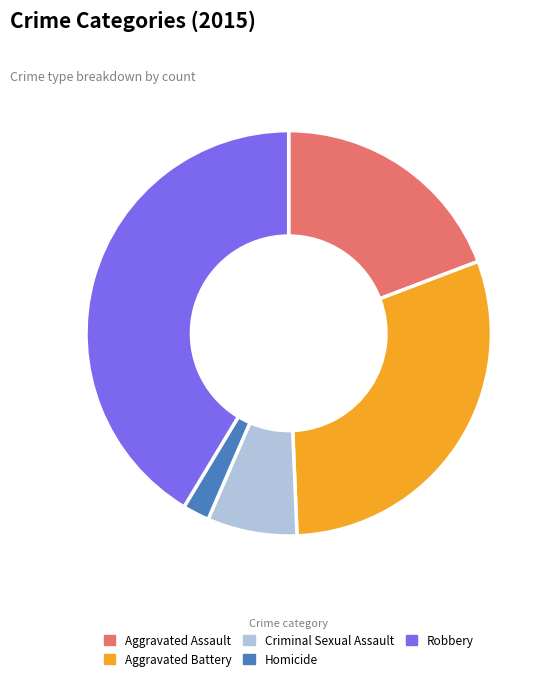

Which slice is the largest?

Robbery